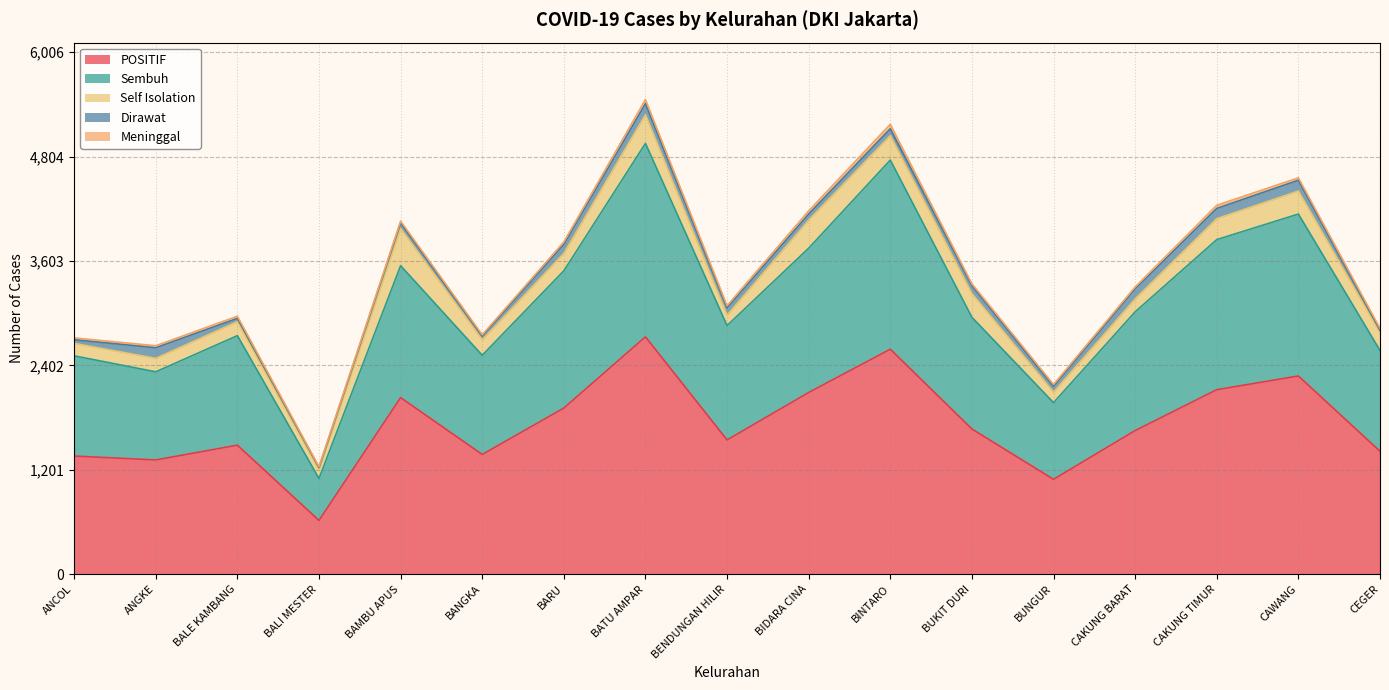

True or false: Meninggal has a value of 31 at CAKUNG BARAT.

False